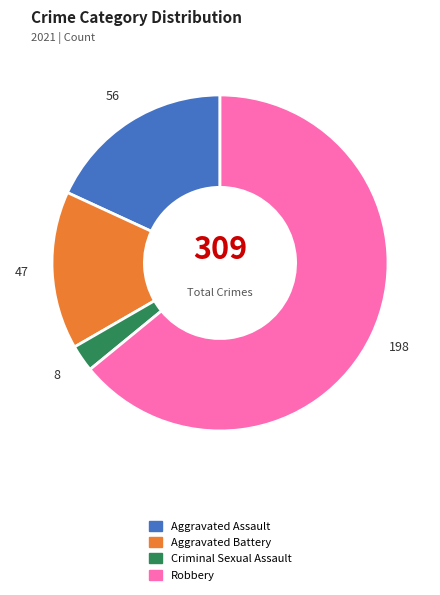

Which category has the biggest portion of the pie?

Robbery